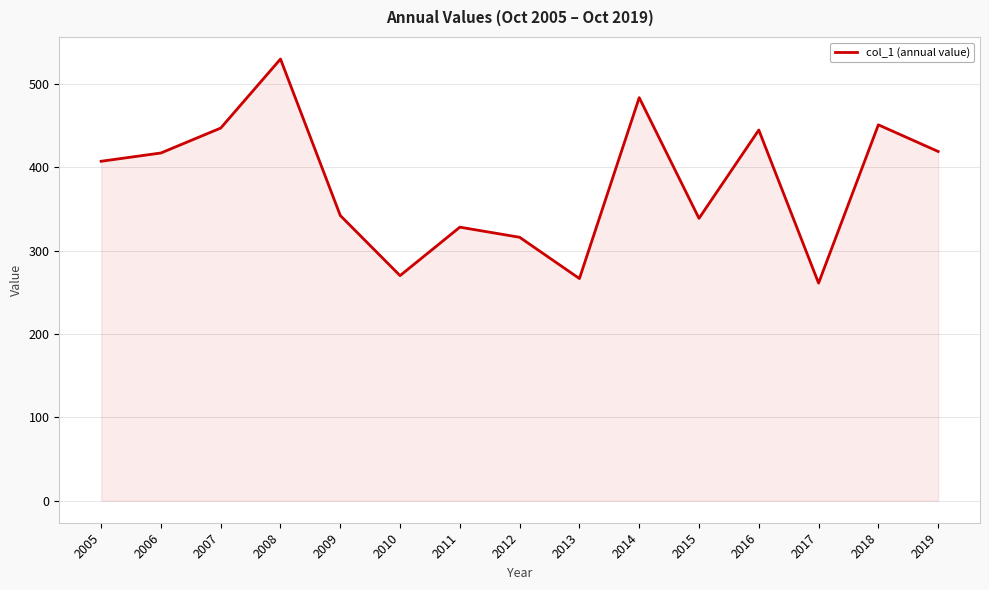

What is the change in value from 2012 to 2019?

+102.9